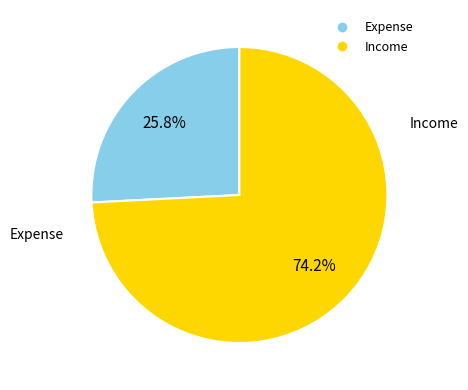

Is there any slice that represents more than half of the pie?

Yes